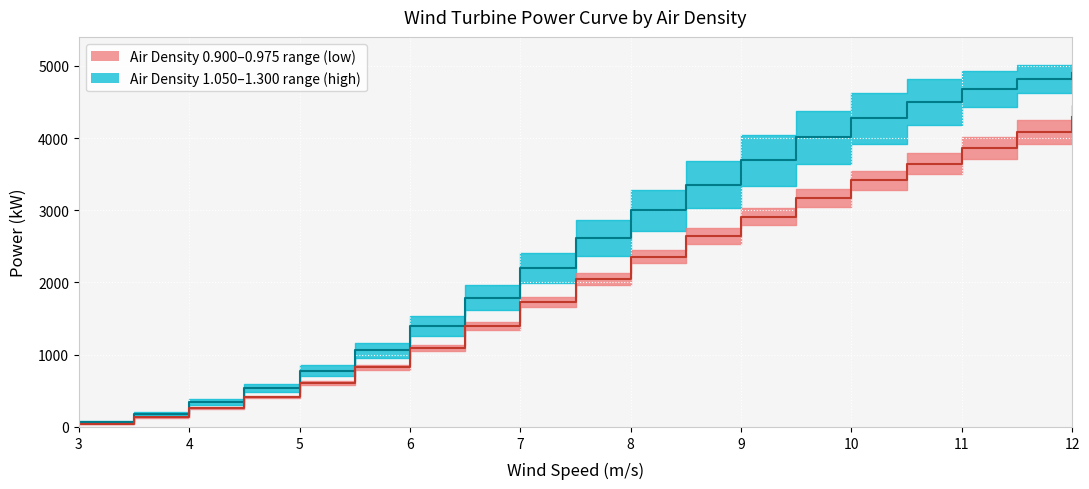

True or false: Air Density 0.900–0.975 median and Air Density 1.050–1.300 median cross at least once.

False